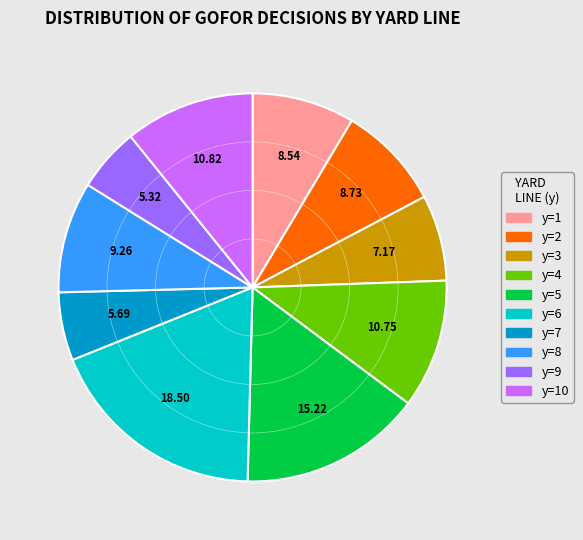

Does any single category account for the majority?

No